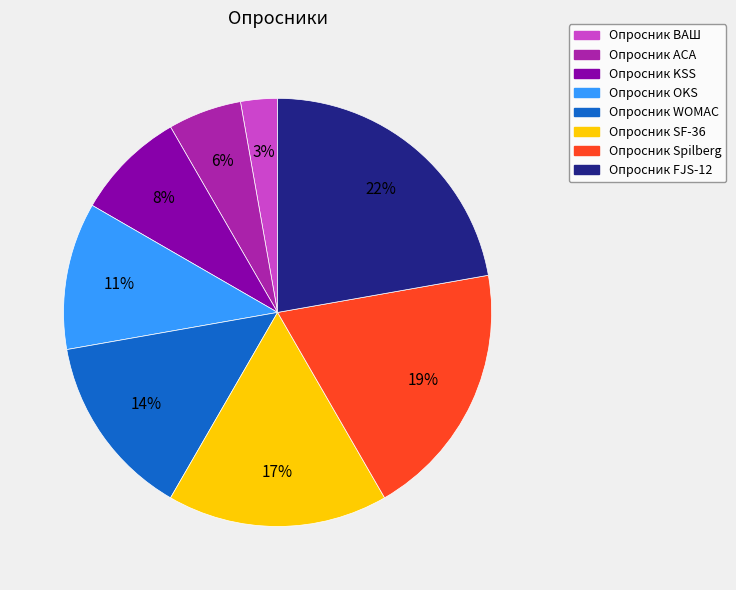

To the nearest percent, what is the difference between the largest and smallest slice percentages?

19%